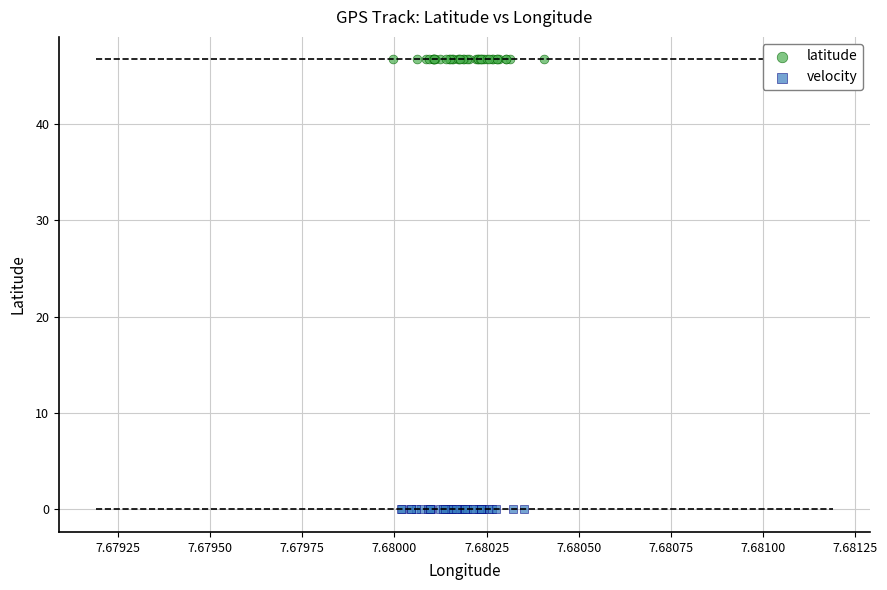

Which series contains the highest Y value?

latitude